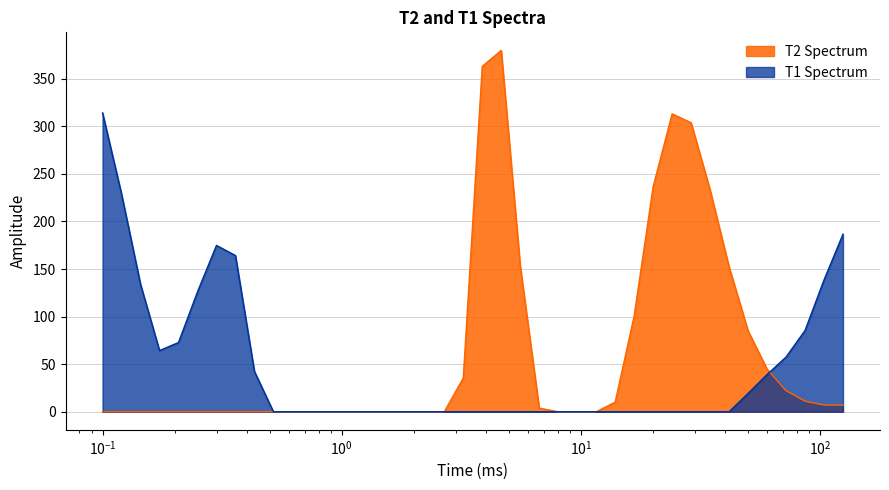

In T2 Spectrum, how many points are higher than both neighbors (excluding endpoints)?

2